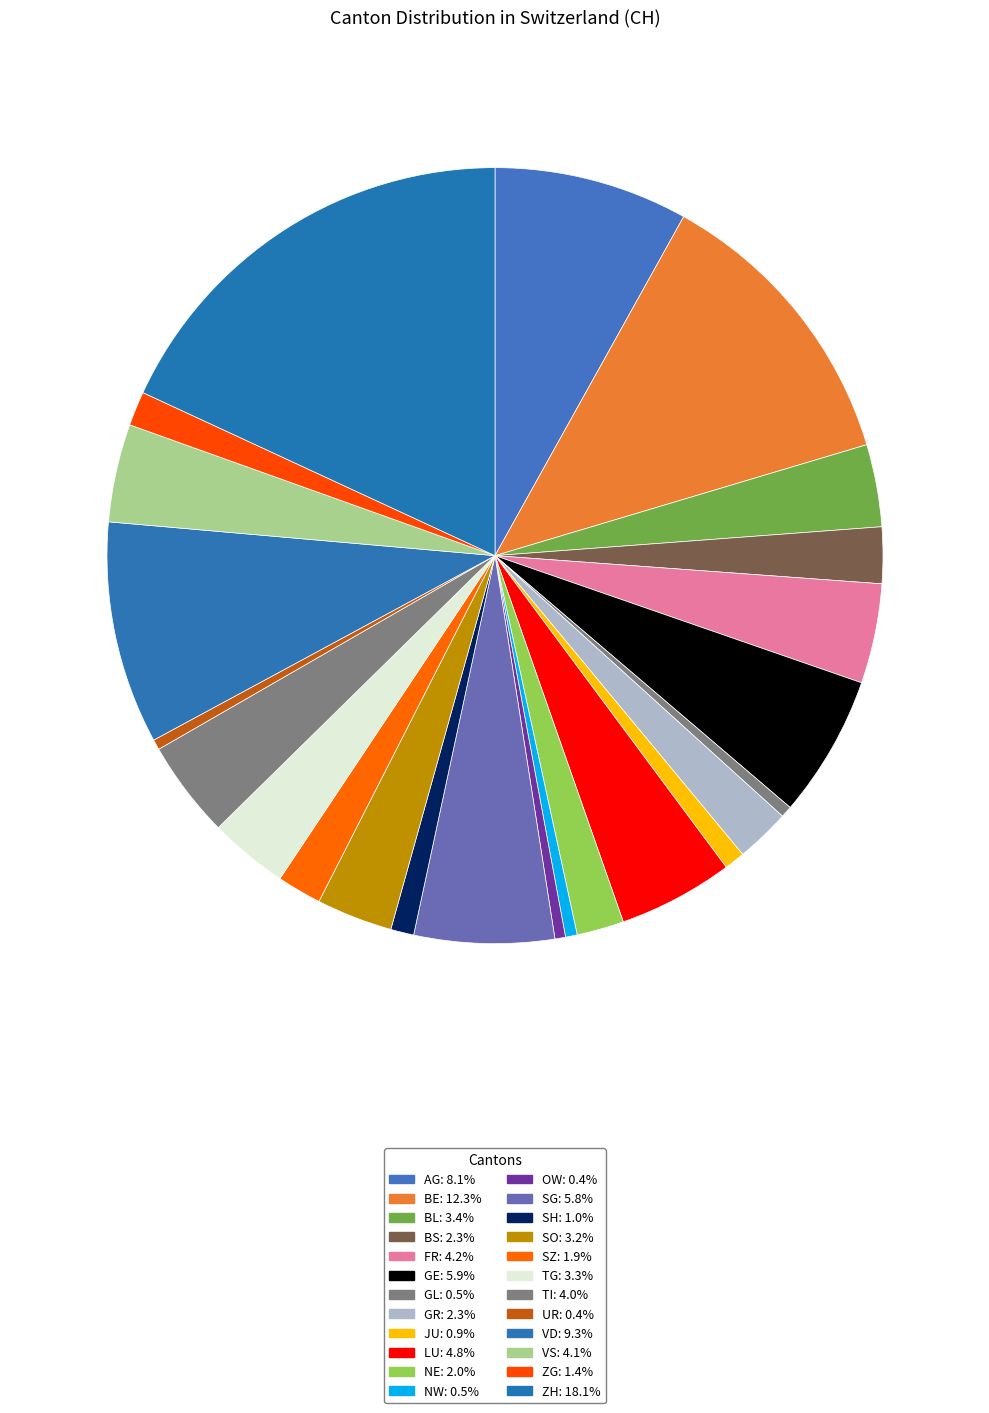

Approximately how many times larger is the value at SH compared to VS?

0.2